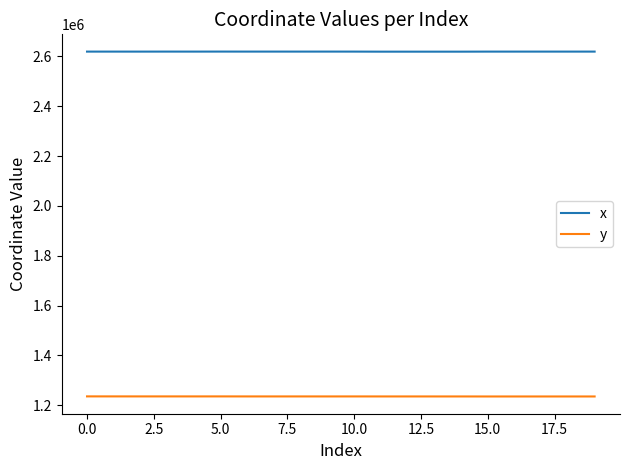

Which series has the largest total across all categories?

x